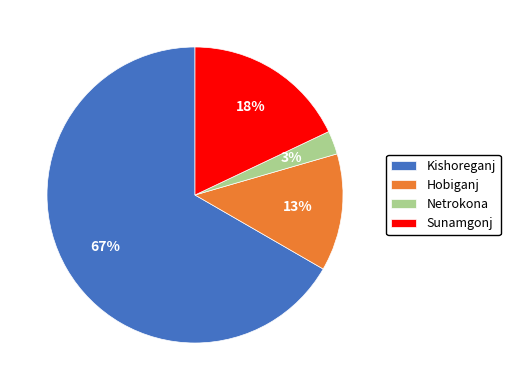

Which slice is the largest?

Kishoreganj